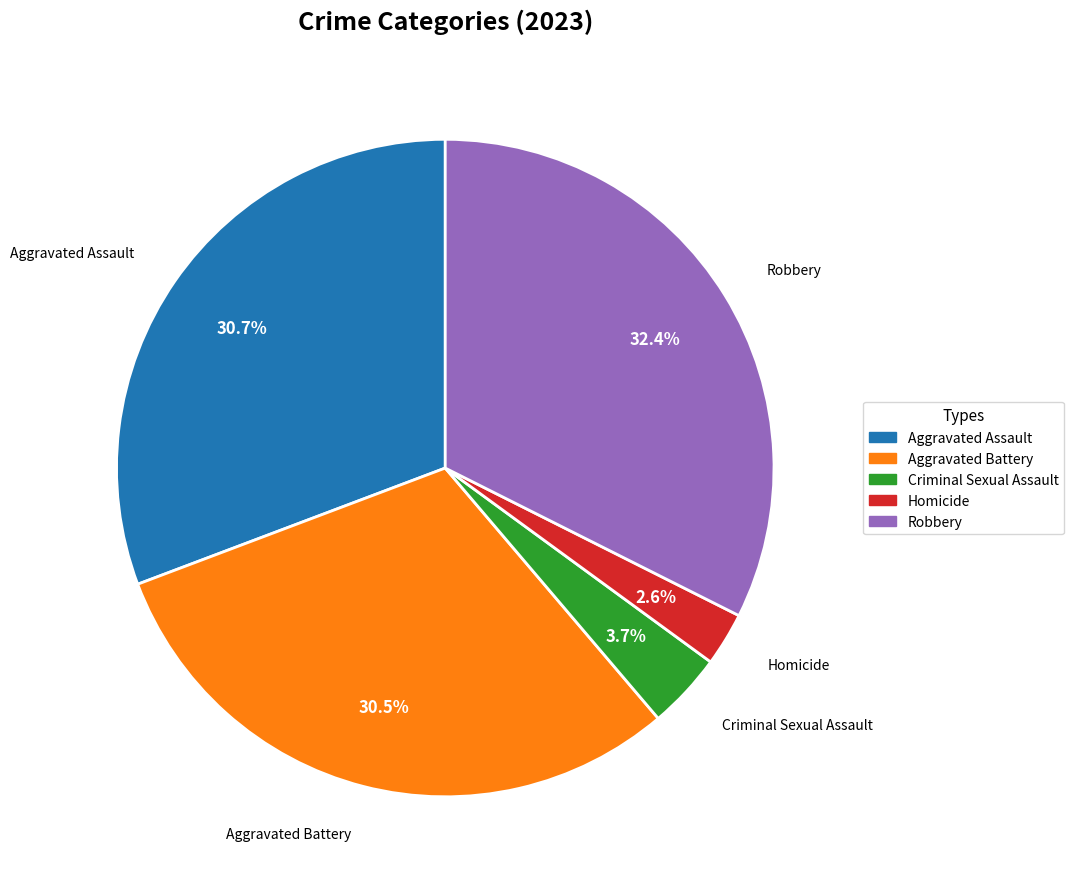

How many segments does this pie chart have?

5